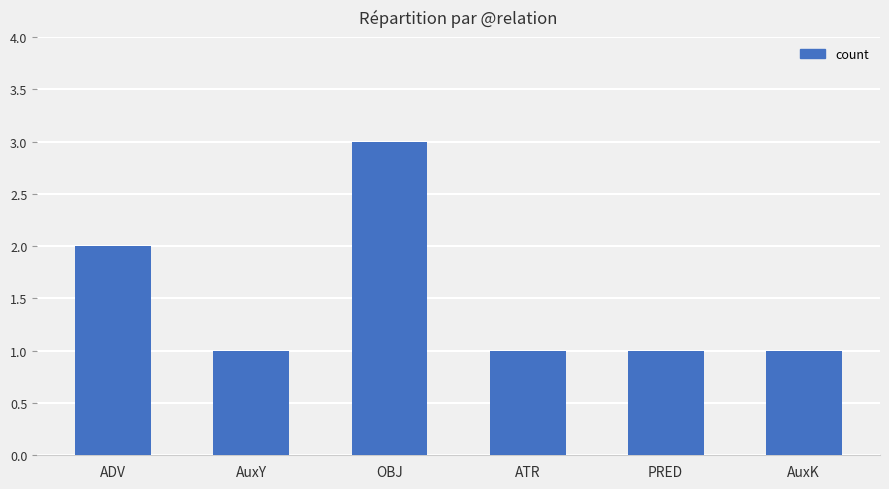

Are the bars horizontal?

No